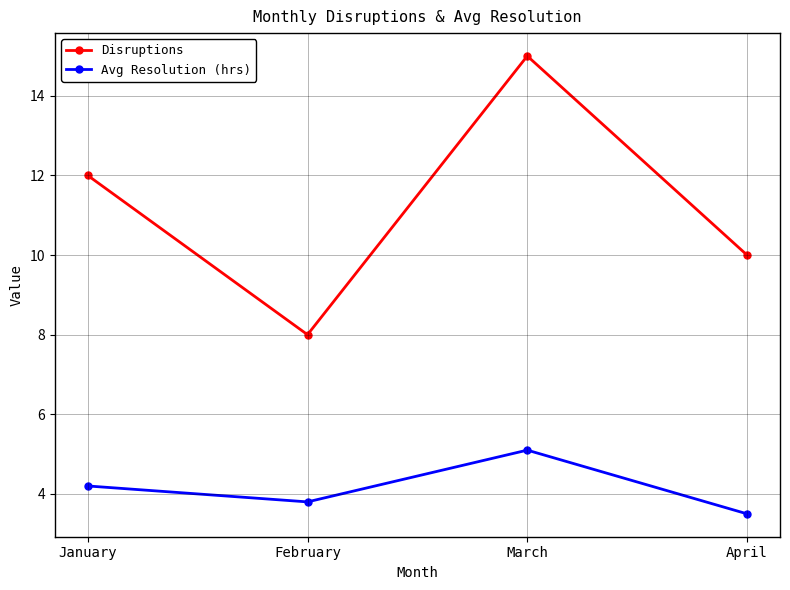

True or false: Disruptions and Avg Resolution (hrs) intersect in this chart.

False